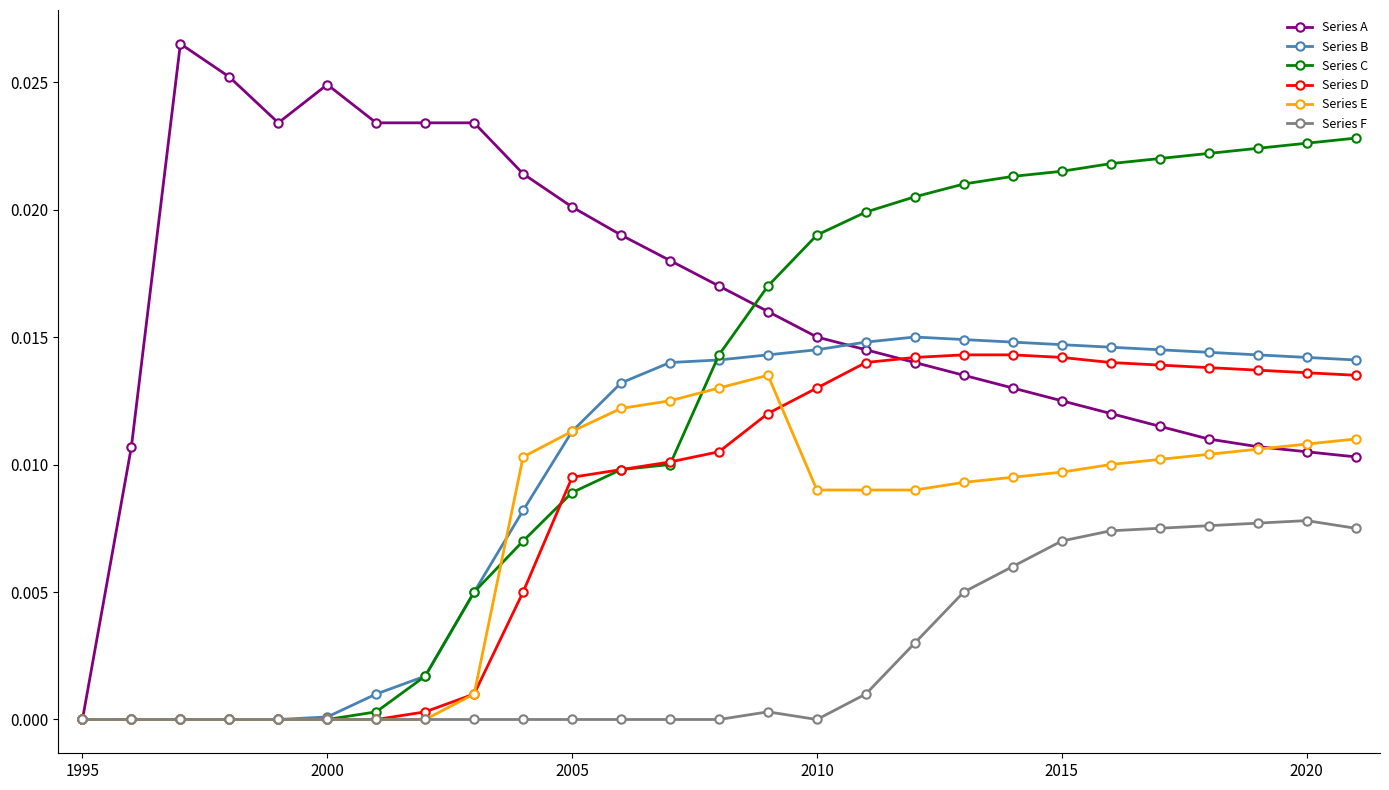

Which series has the widest spread of values?

Series A